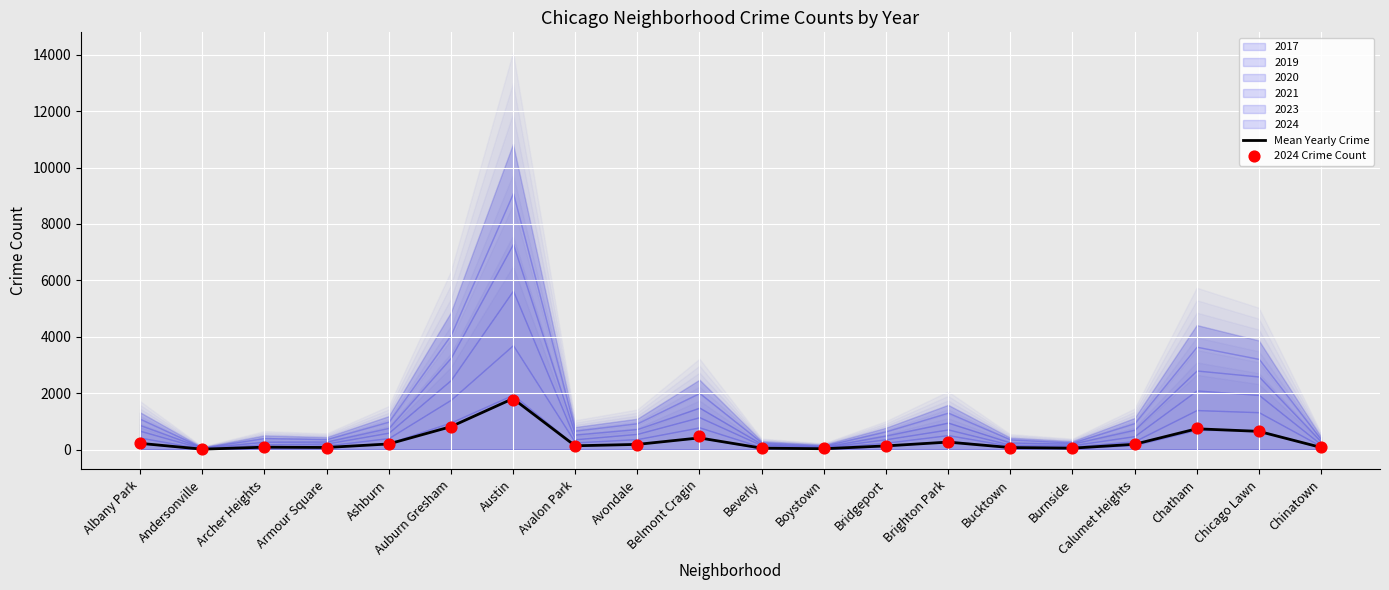

Which series has the largest total across all categories?

2024 Crime Count